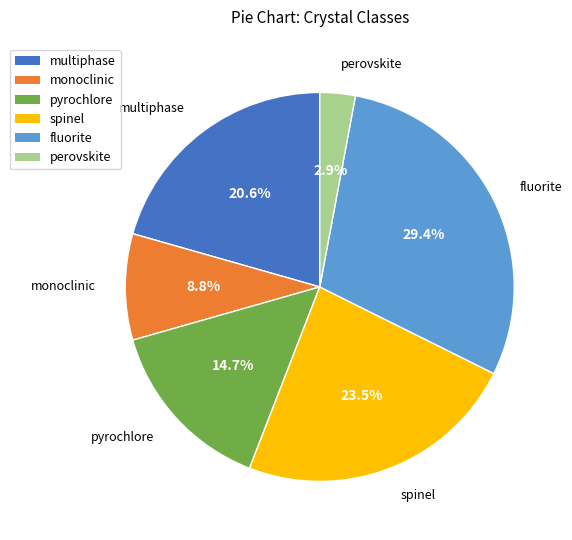

Rank the categories by value from lowest to highest.

perovskite, monoclinic, pyrochlore, multiphase, spinel, fluorite